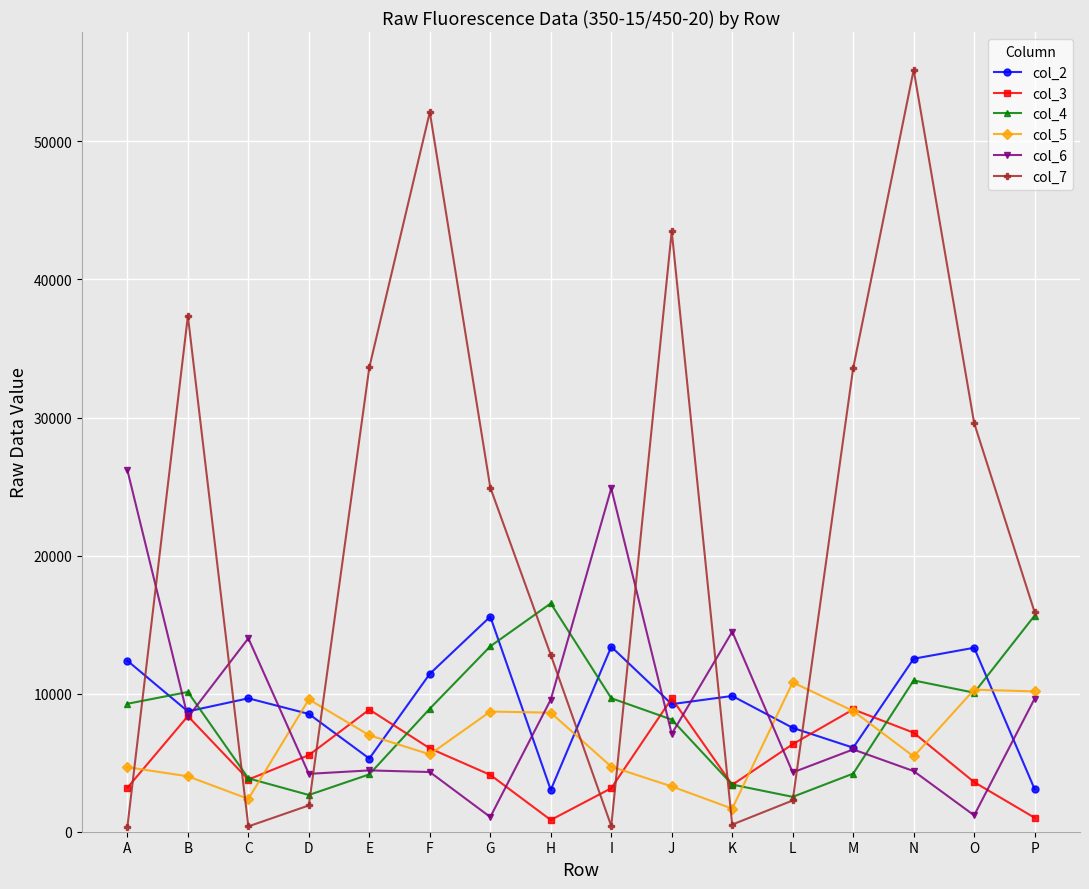

Which label corresponds to the largest value in the chart?

N